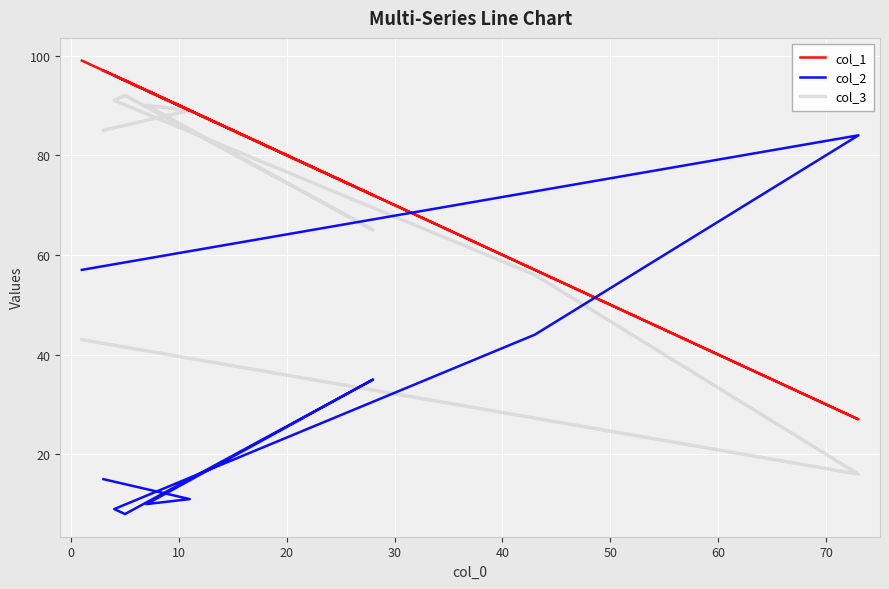

In col_1, how many points are lower than both neighbors (excluding endpoints)?

3